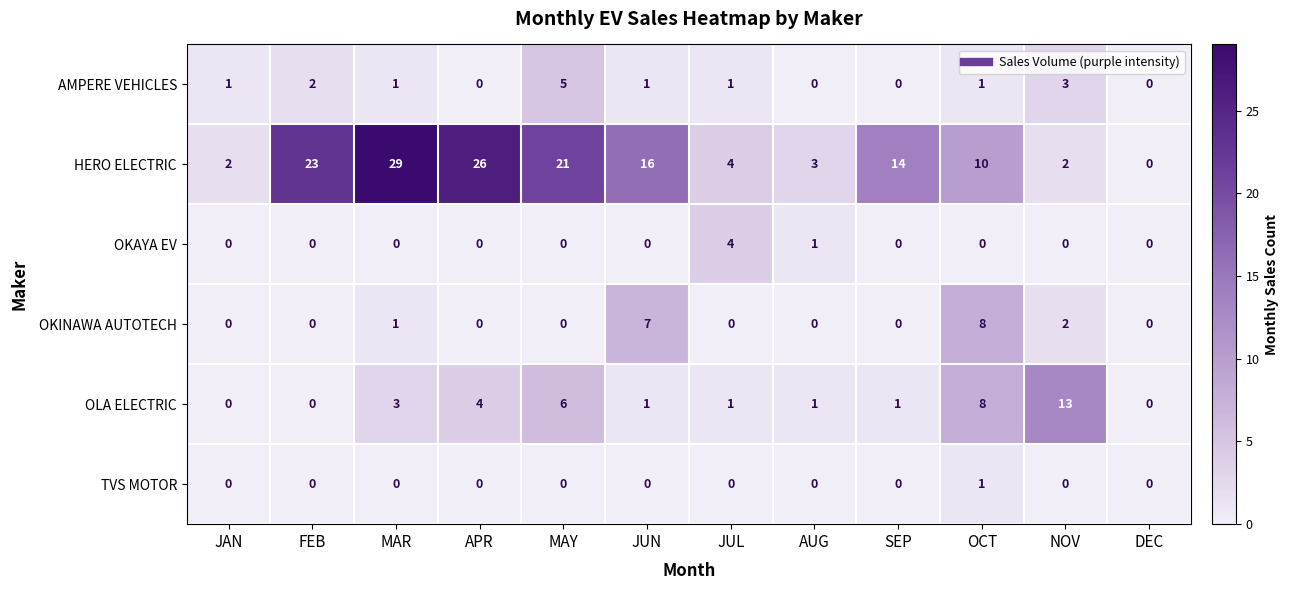

What is the greatest value displayed?

29